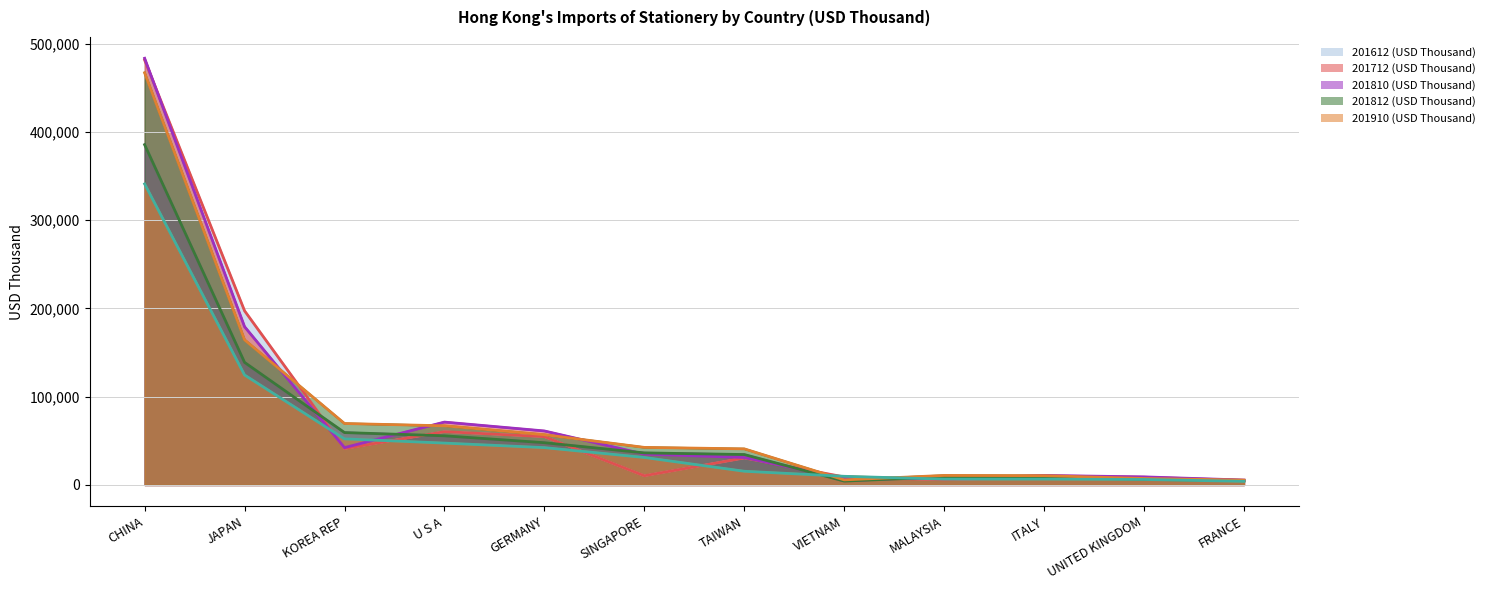

What is the difference between the maximum and minimum values in the 201612 (USD Thousand) (line) series?

476414.4